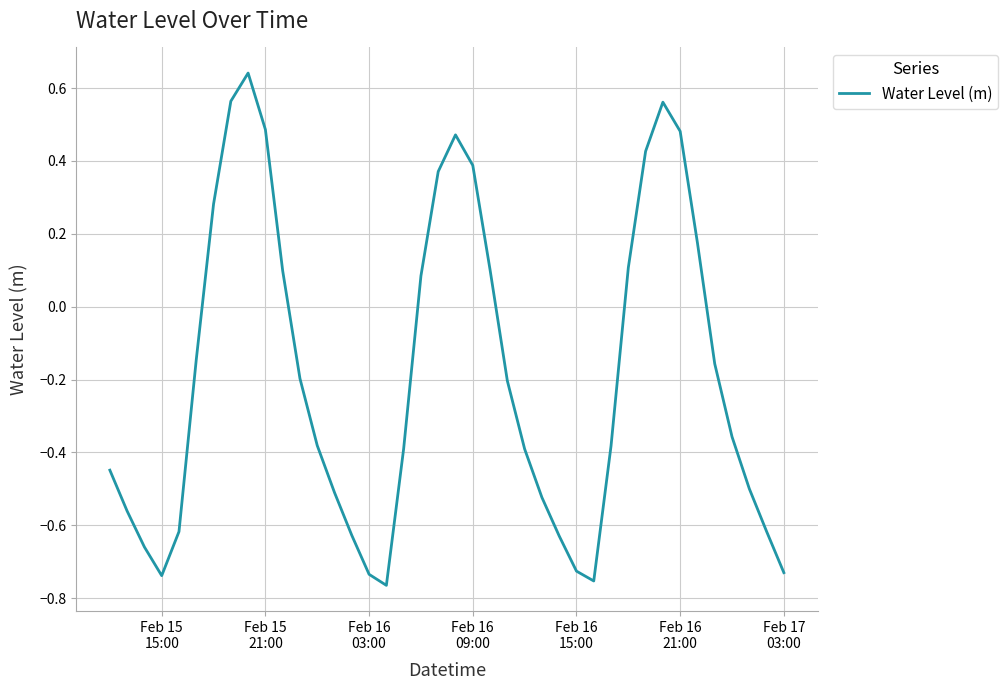

What is the difference between the maximum and minimum values?

1.4